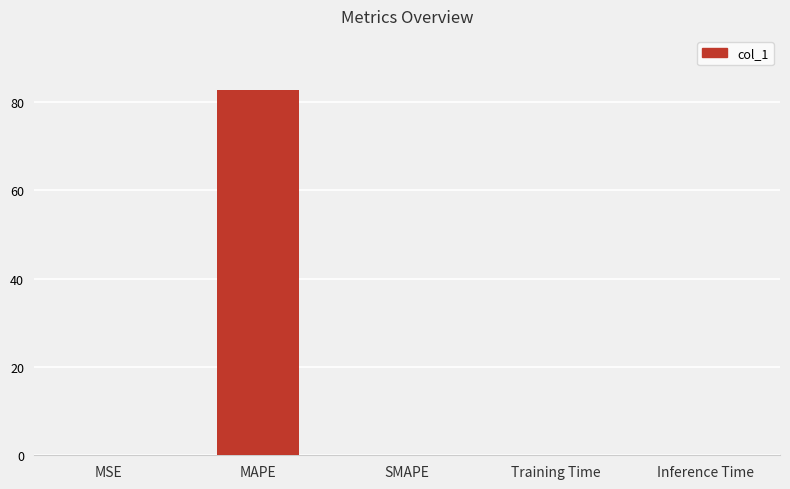

The chart shows a value of 0.0 at Training Time. True or false?

True